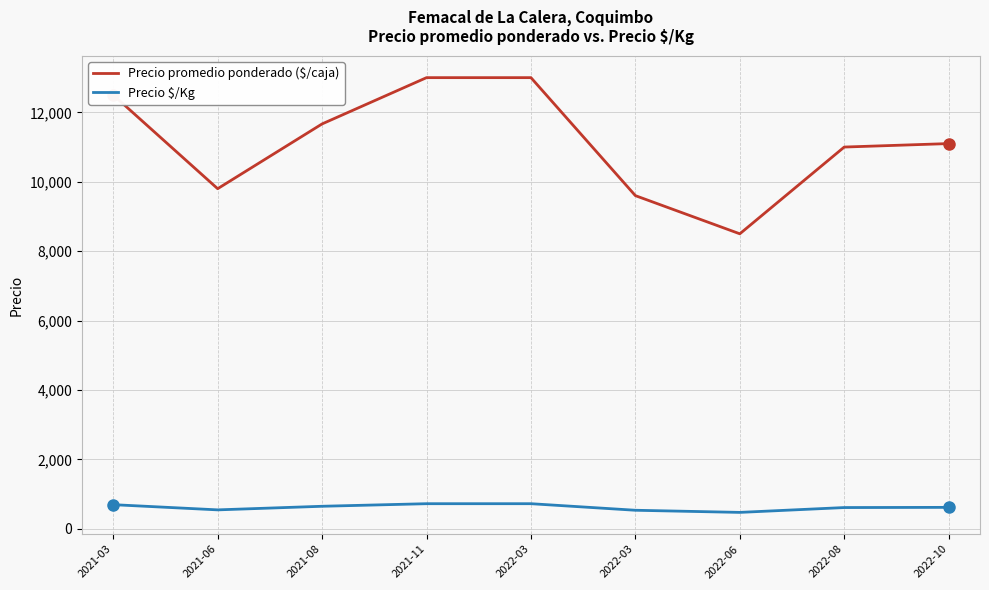

Does the chart have visible grid lines?

Yes